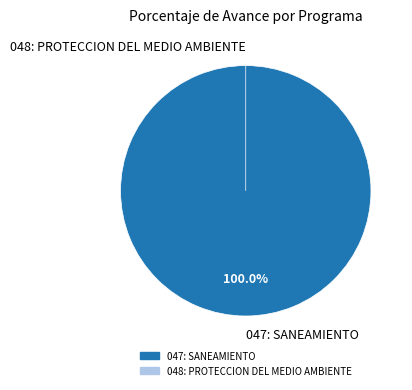

What is the smallest slice in the pie chart?

048: PROTECCION DEL MEDIO AMBIENTE